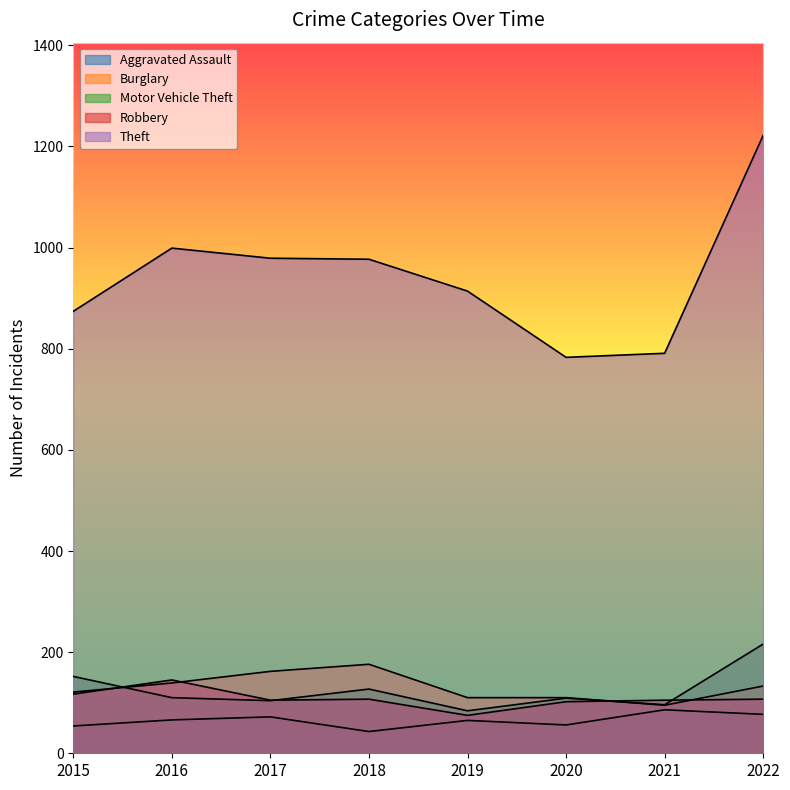

At which category does Aggravated Assault reach its first local valley?

2018